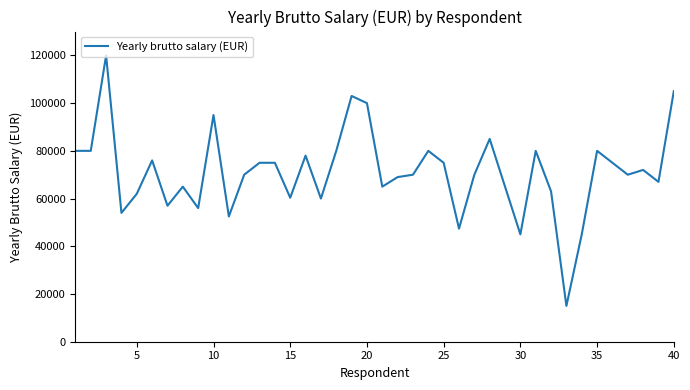

What is the smallest value displayed?

15000